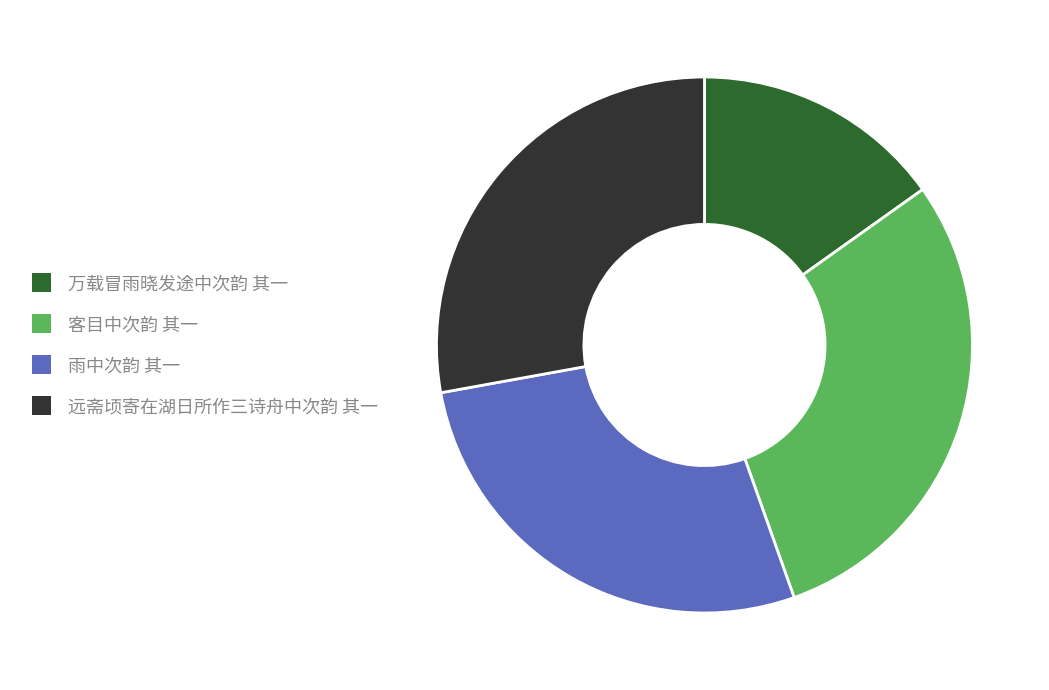

Is it true that 客目中次韵 其一 is 29% of the pie?

True